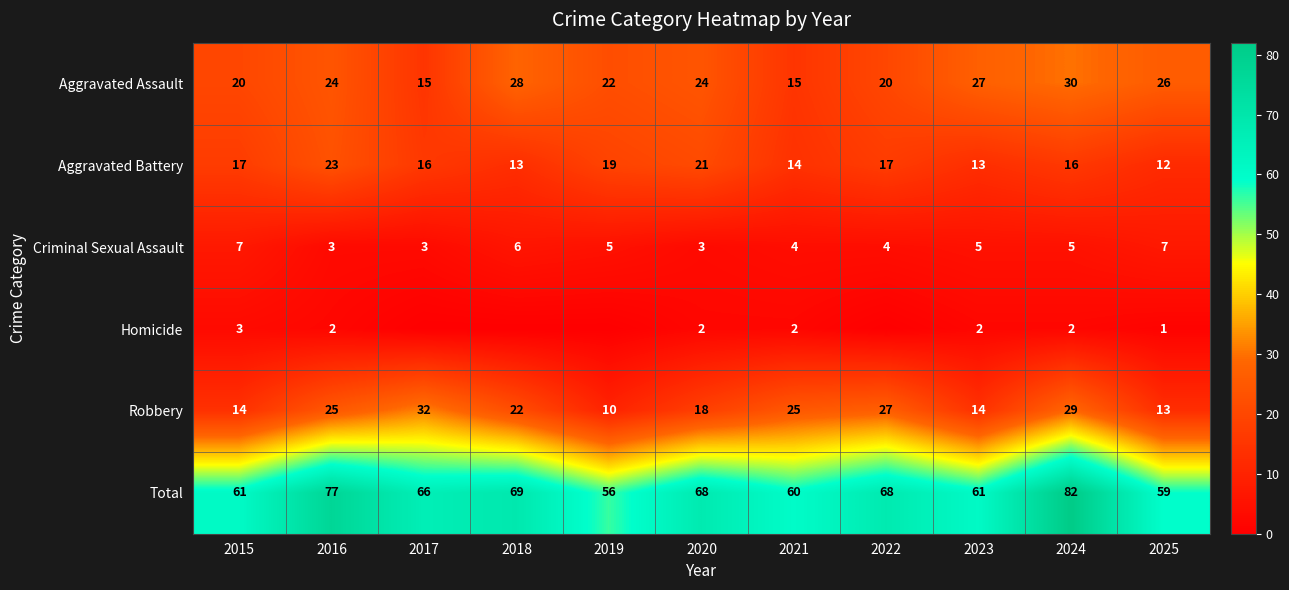

Where is Robbery nearest to the value 21?

2018